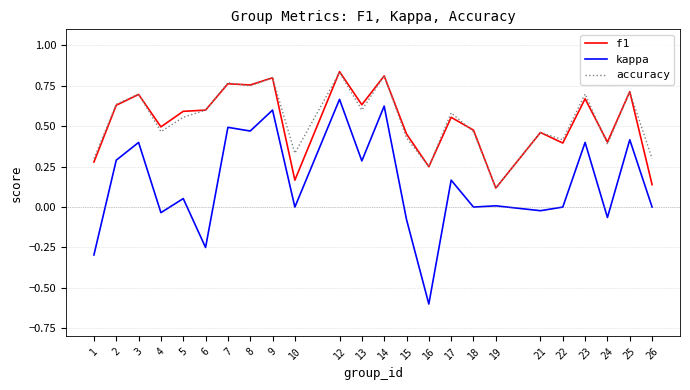

Does the chart display data point markers on the line(s)?

No